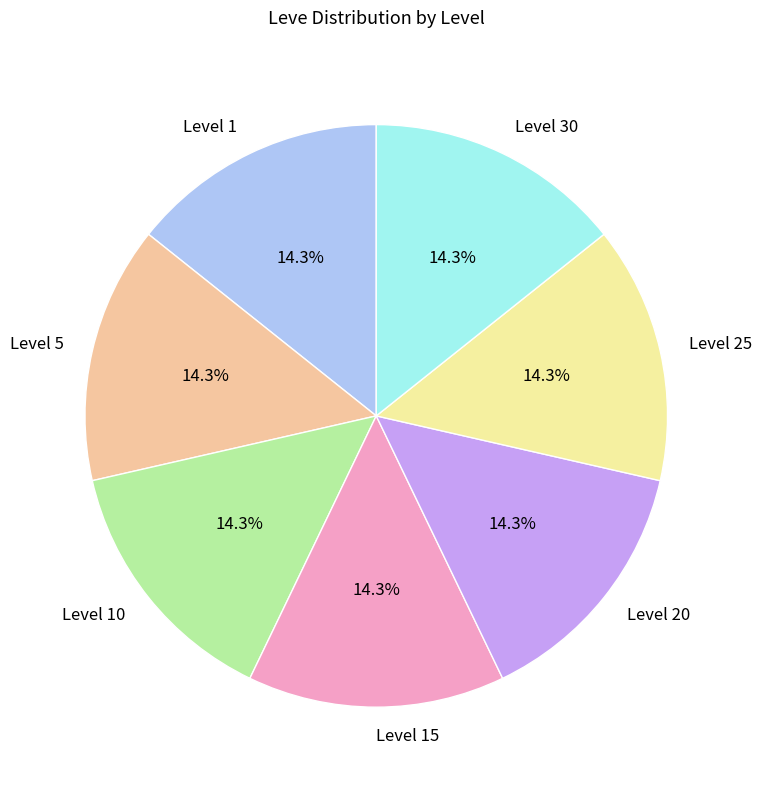

What is the ratio of the value at Level 10 to the value at Level 30?

1.0